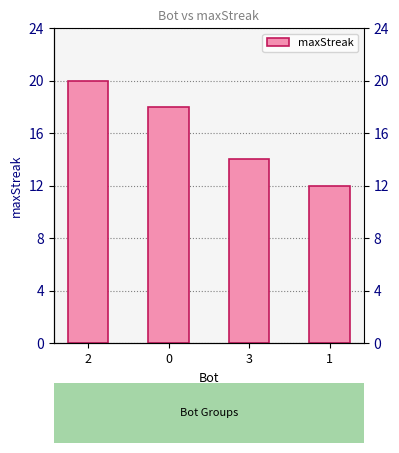

What is the greatest value displayed?

20